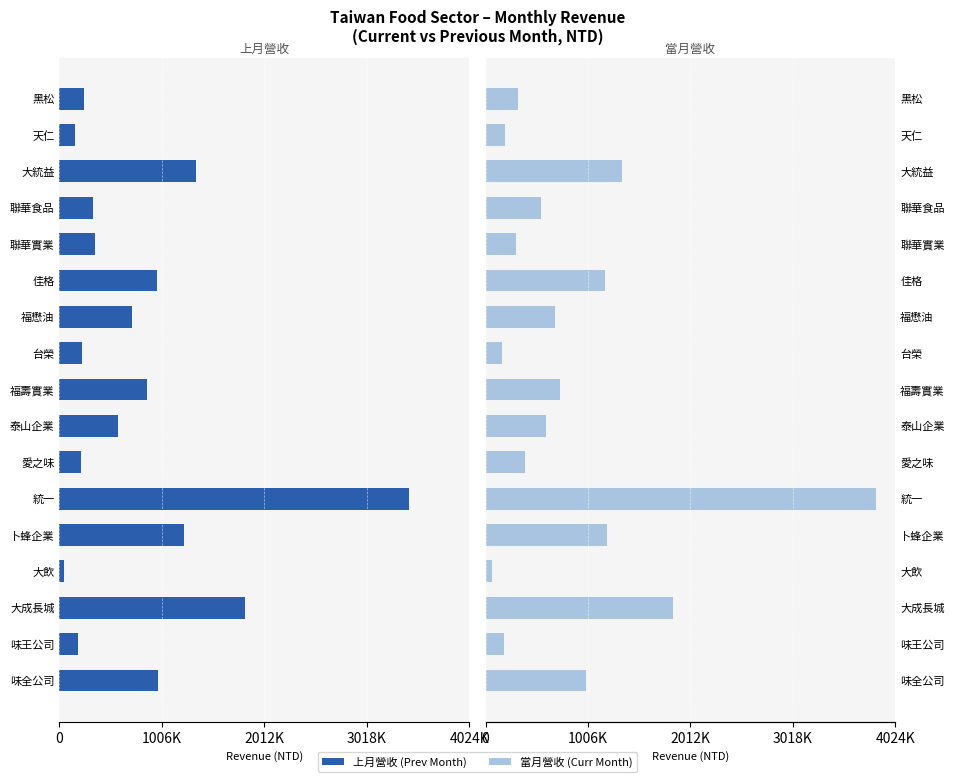

At how many categories does at least one series exceed 3320194?

1